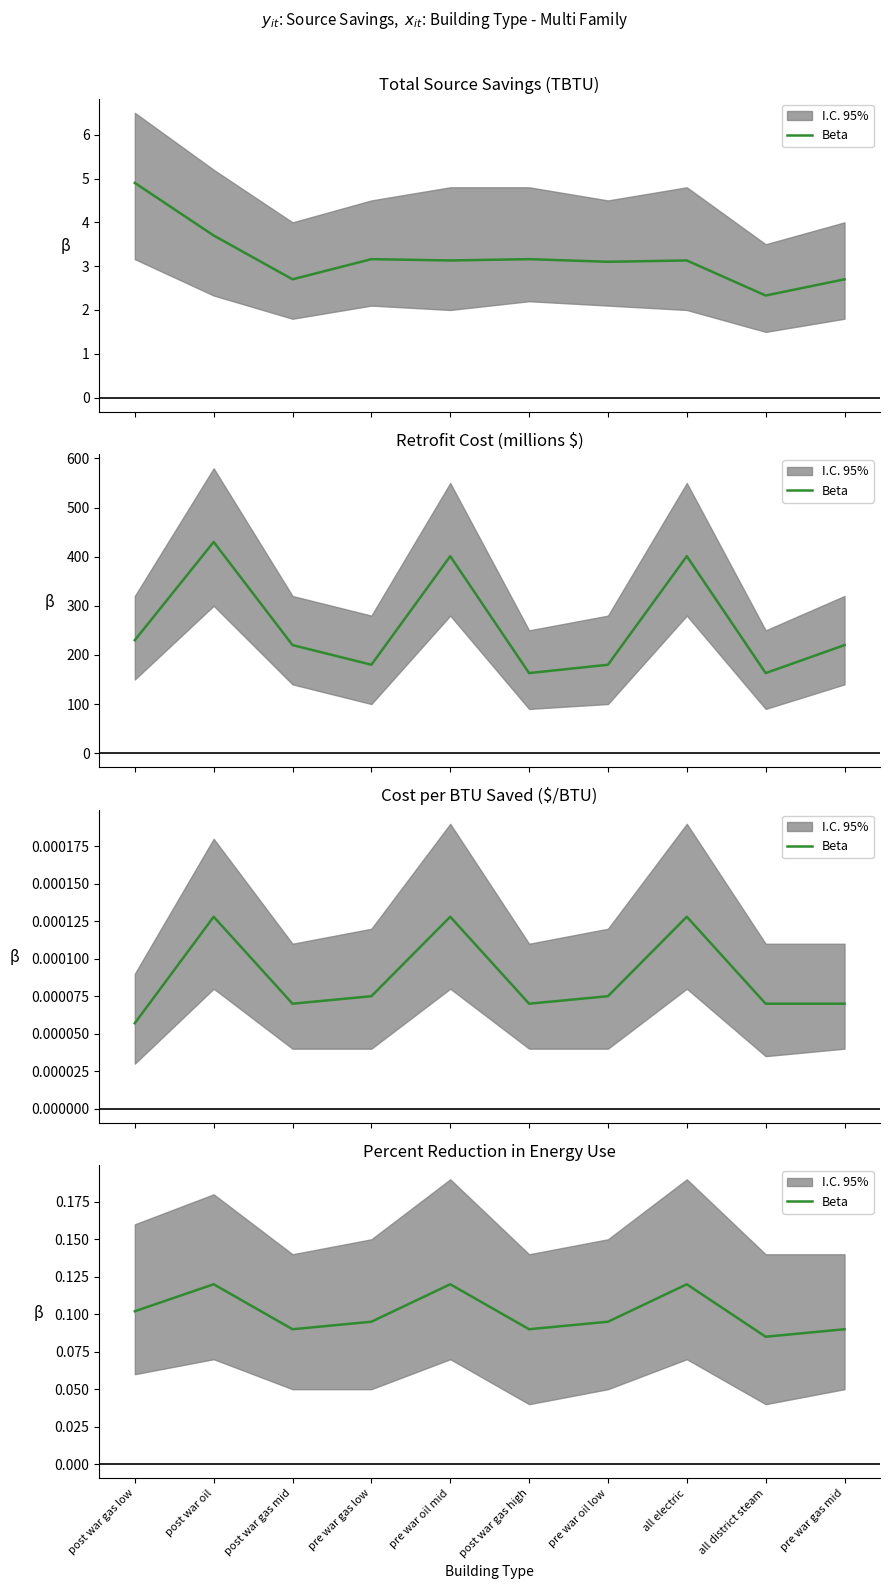

True or false: the data shows 0.1 at post war gas high.

True